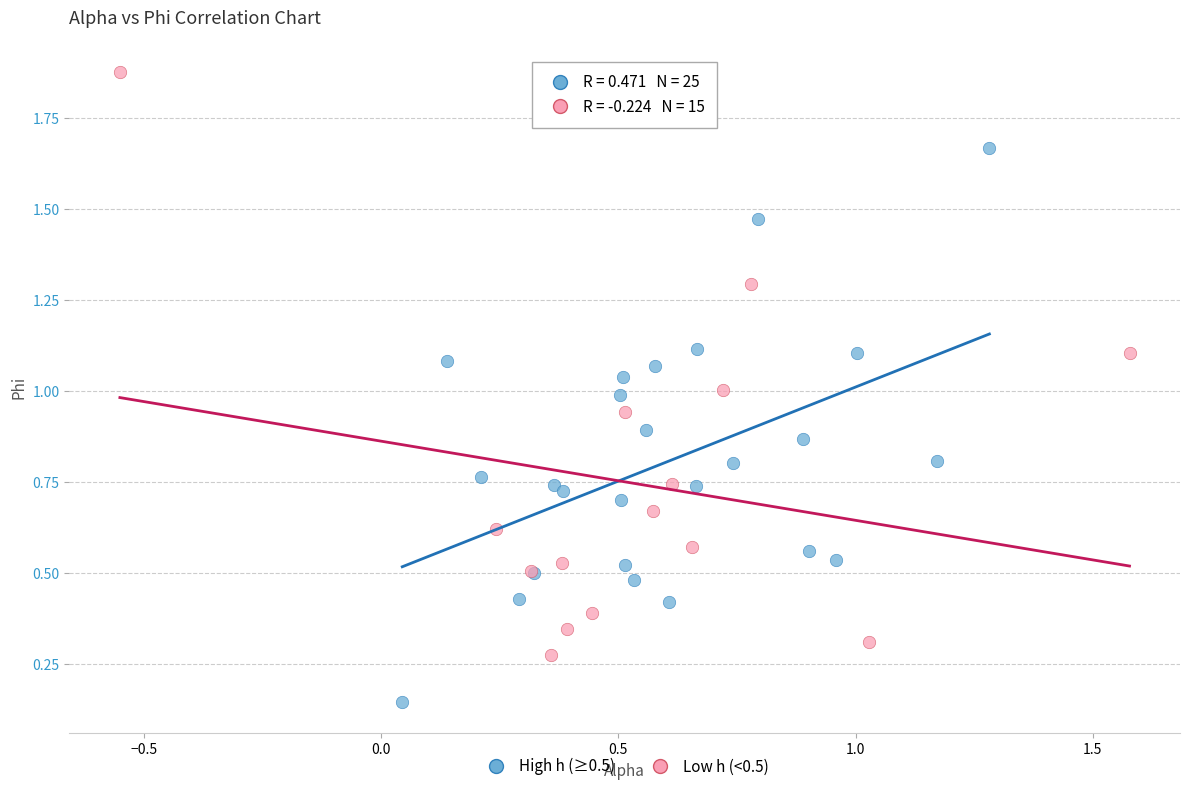

Which series contains the highest Y value?

Low h (<0.5)